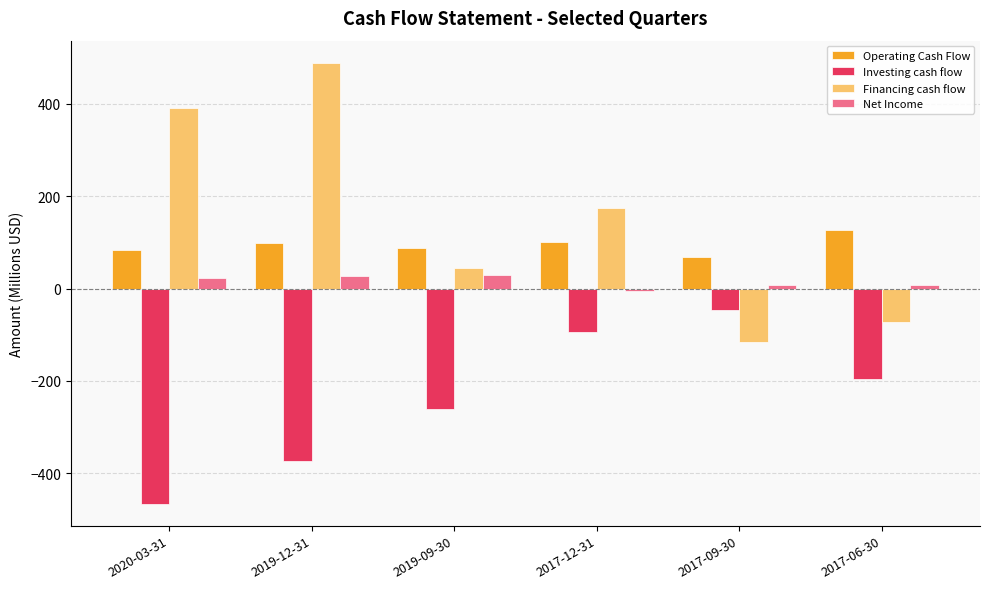

Which label corresponds to the largest value in the chart?

2019-12-31